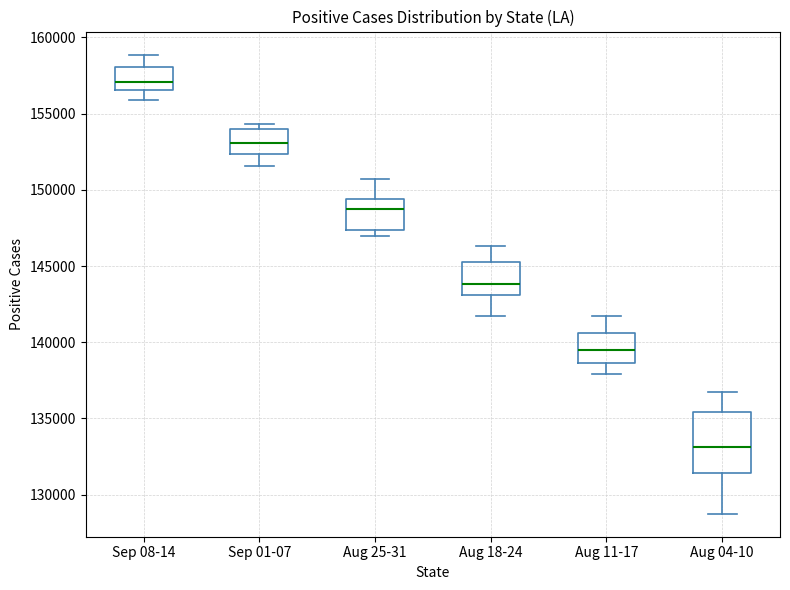

Which box's median line is the highest?

Sep 08-14